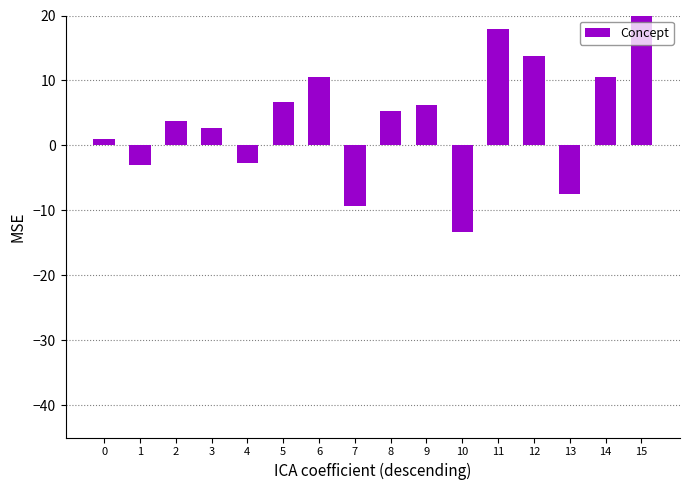

What is the minimum value shown in the chart?

-13.3